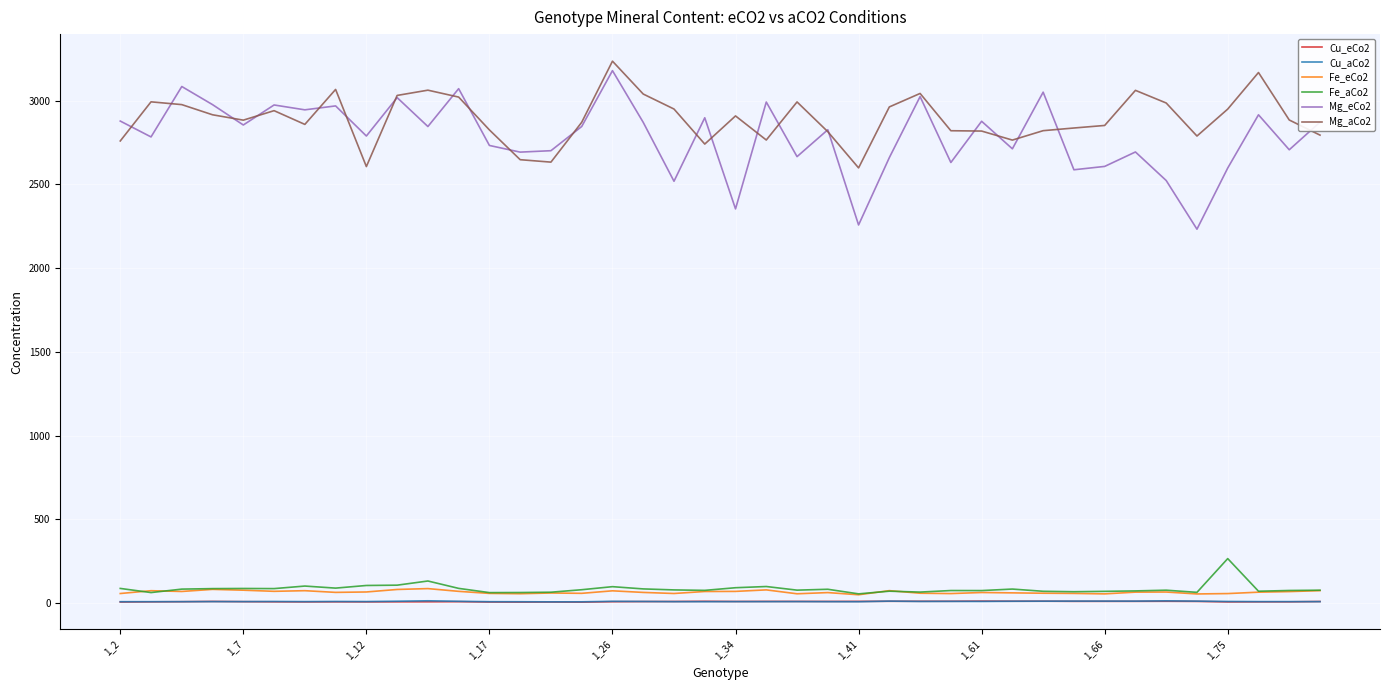

Which series has the widest spread of values?

Mg_eCo2